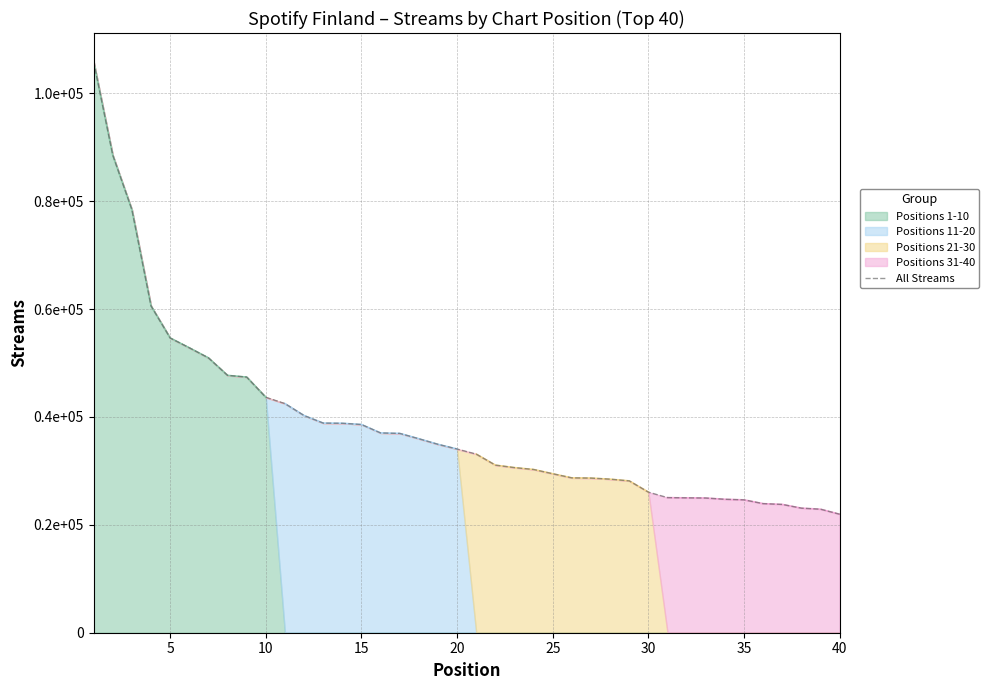

True or false: there are more than 1 points higher than both neighbors.

False